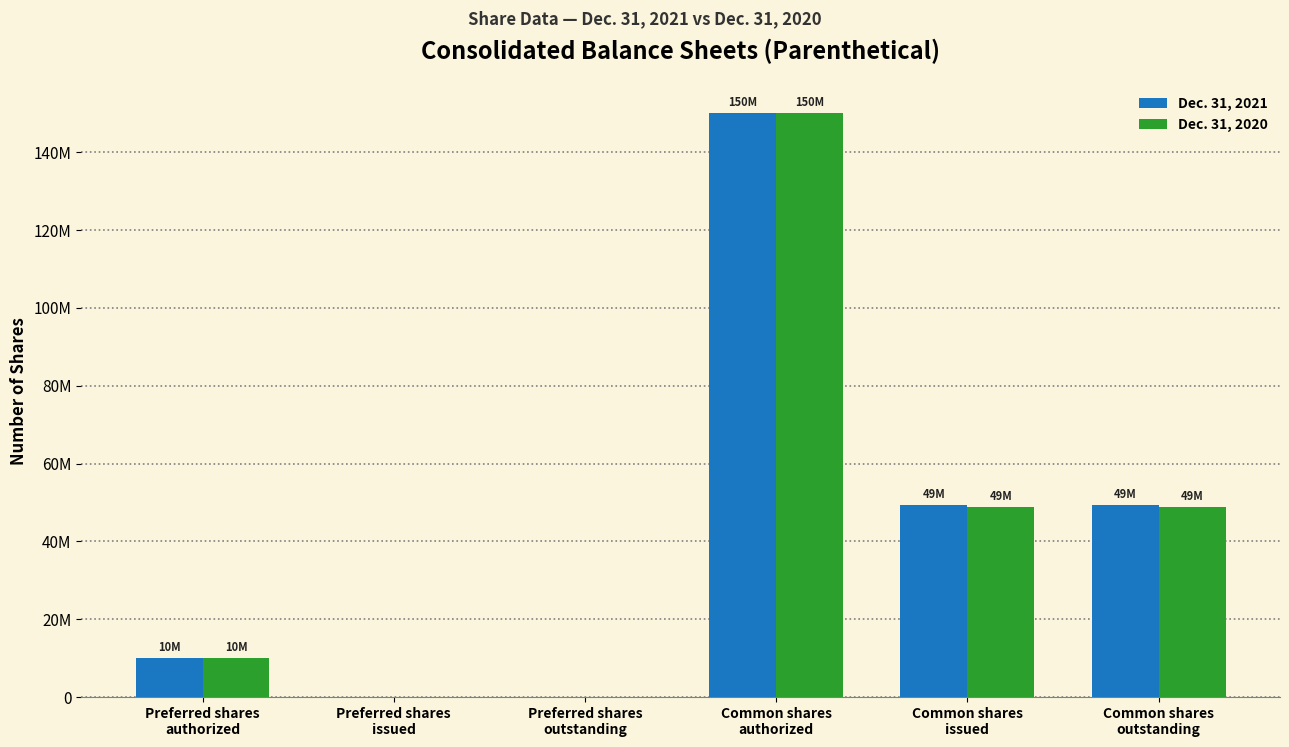

Reading left to right, transcribe all the data shown in this chart.

Dec. 31, 2021: Preferred shares
authorized=10000000	Preferred shares
issued=0	Preferred shares
outstanding=0	Common shares
authorized=150000000	Common shares
issued=49247985	Common shares
outstanding=49247985
Dec. 31, 2020: Preferred shares
authorized=10000000	Preferred shares
issued=0	Preferred shares
outstanding=0	Common shares
authorized=150000000	Common shares
issued=48819591	Common shares
outstanding=48819591